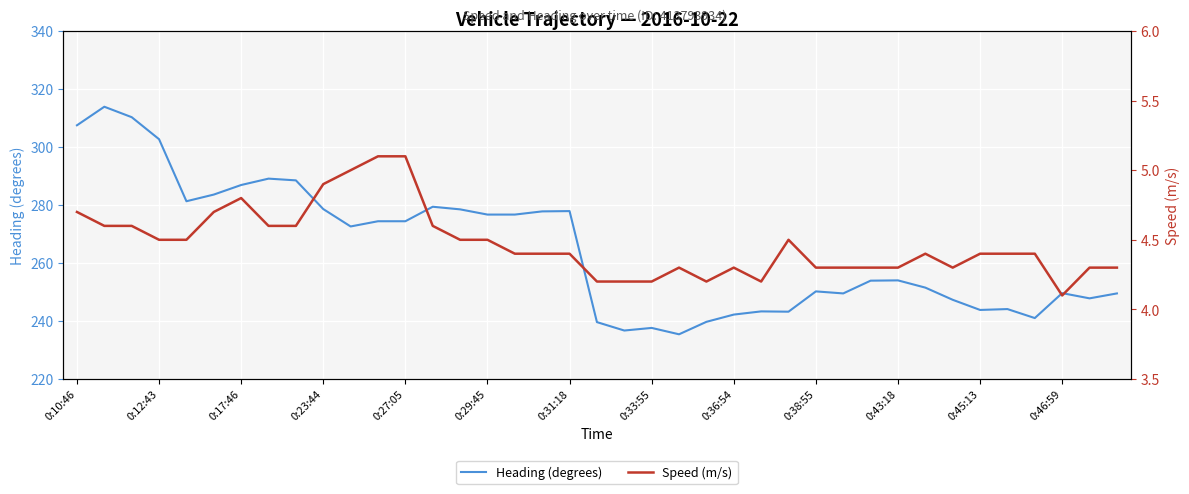

What is the minimum value for Heading (degrees)?

235.4